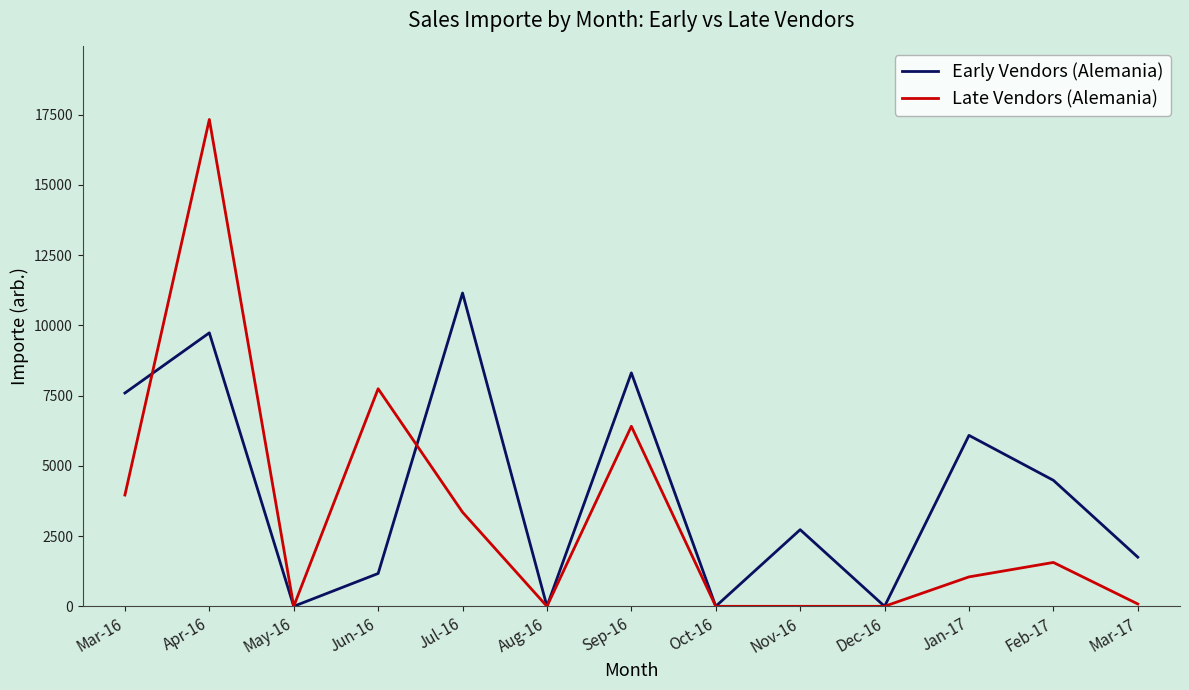

Between Apr-16 and Aug-16, which series saw the biggest shift?

Late Vendors (Alemania)